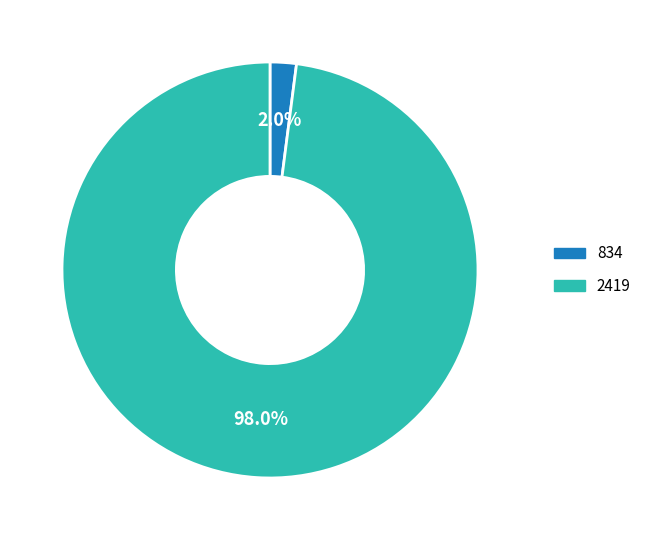

Between 834 and 2419, which is larger?

2419